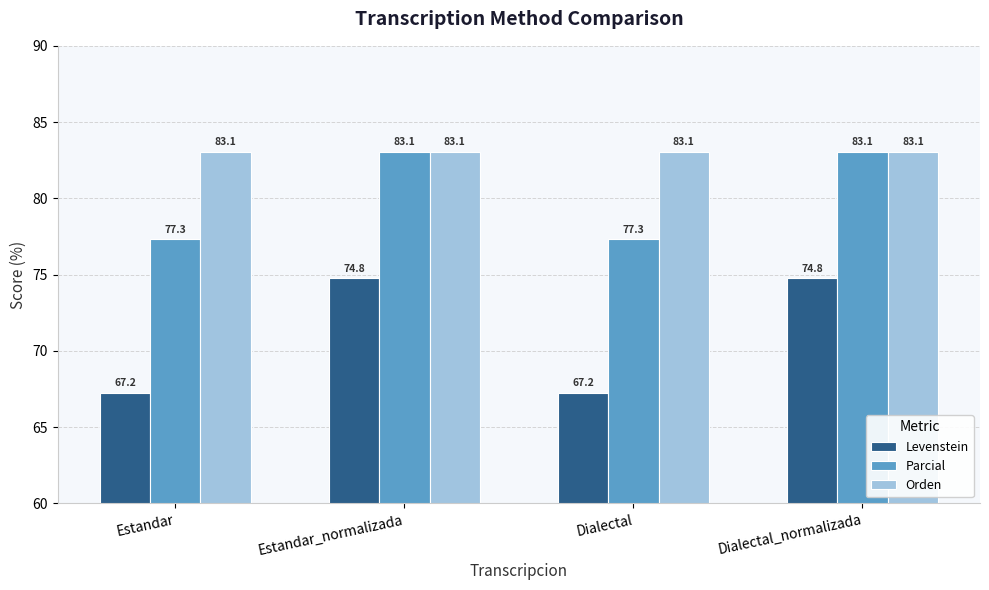

What is the sum of the Orden values at Dialectal_normalizada and Dialectal?

166.1